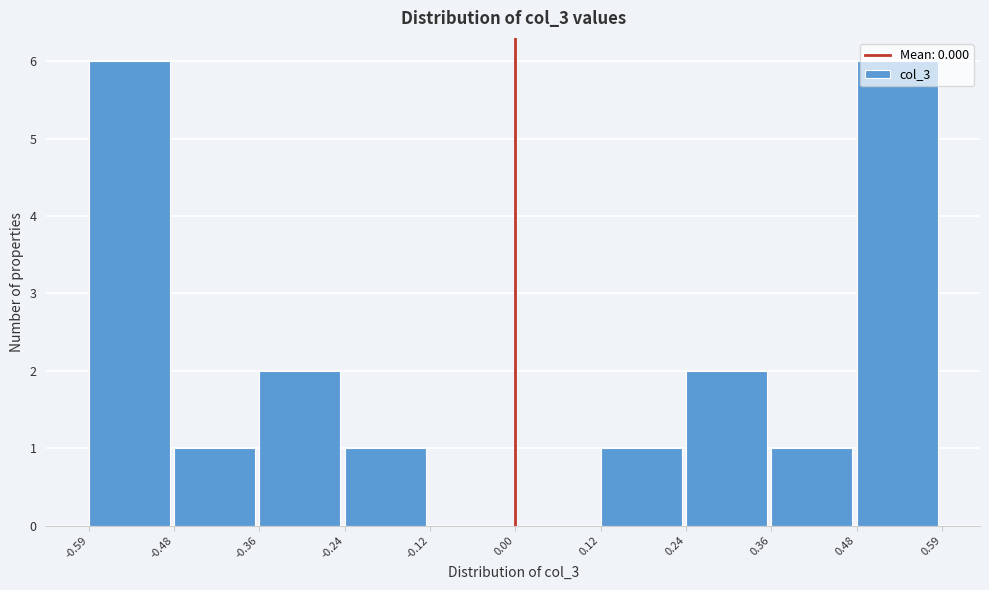

How tall is the bar that spans 0.12 to 0.24 on the x-axis? The values are not printed on the chart, so give them approximately, as read against the axis.

1